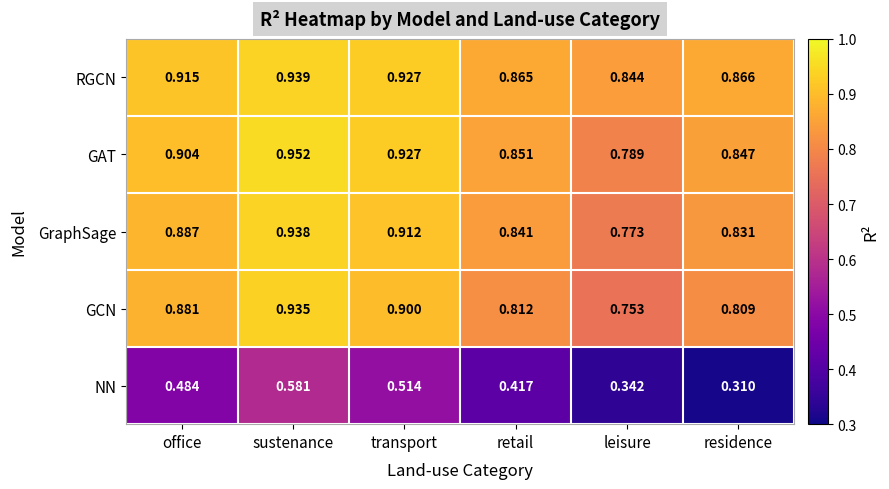

Between retail and residence, which series saw the biggest shift?

NN